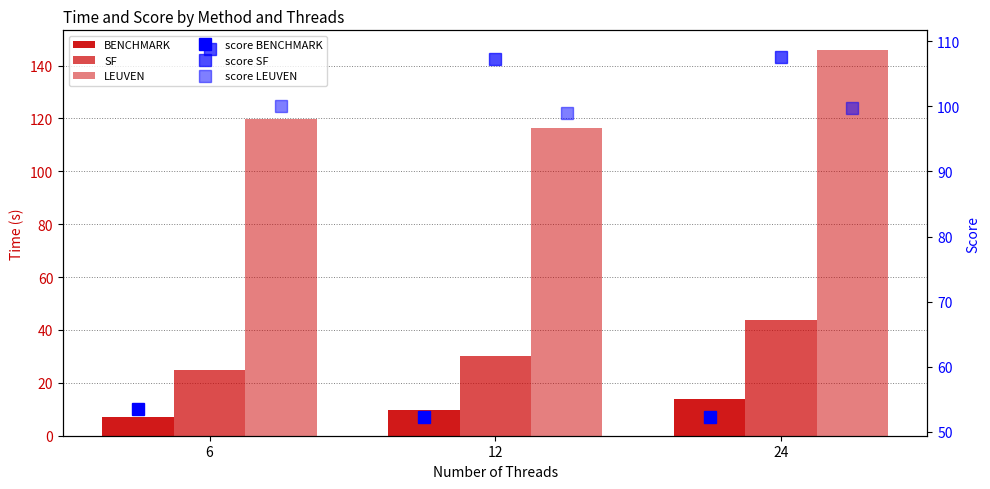

What is the maximum value shown in the chart?

146.0